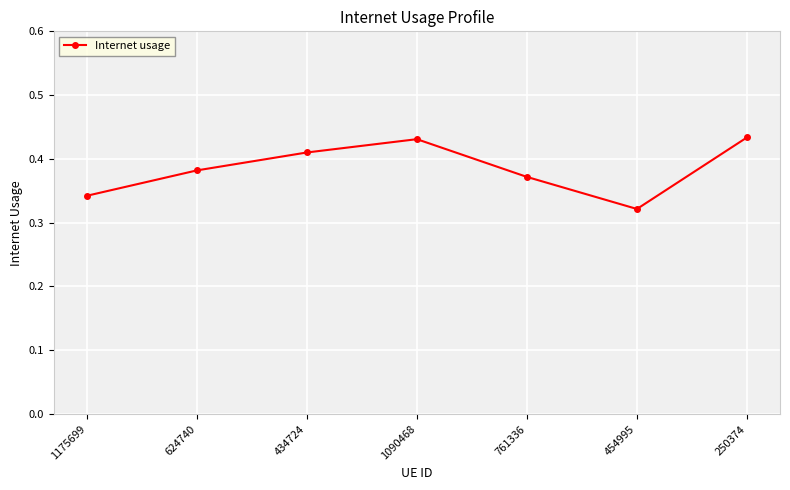

Where is the data nearest to the value 0?

454995